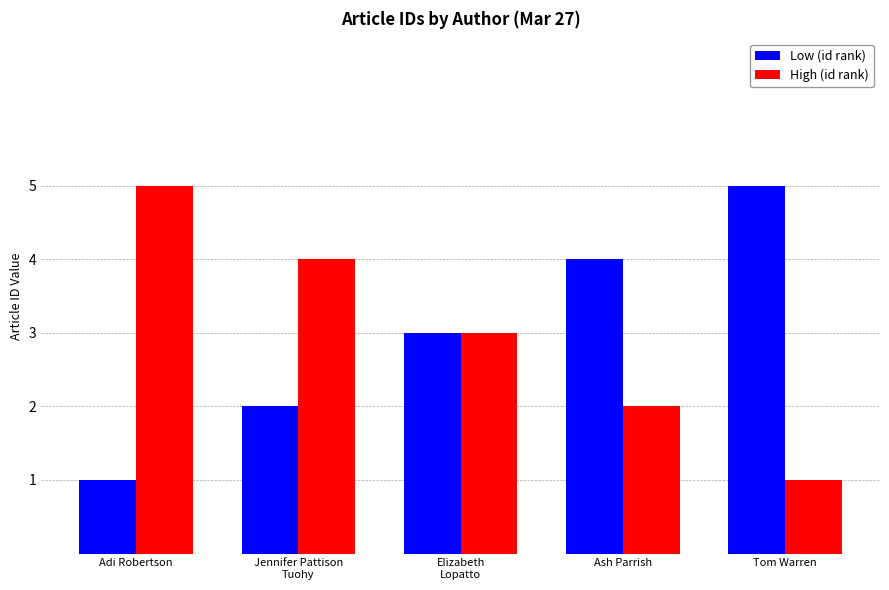

What is the total value across all series at Adi Robertson?

6